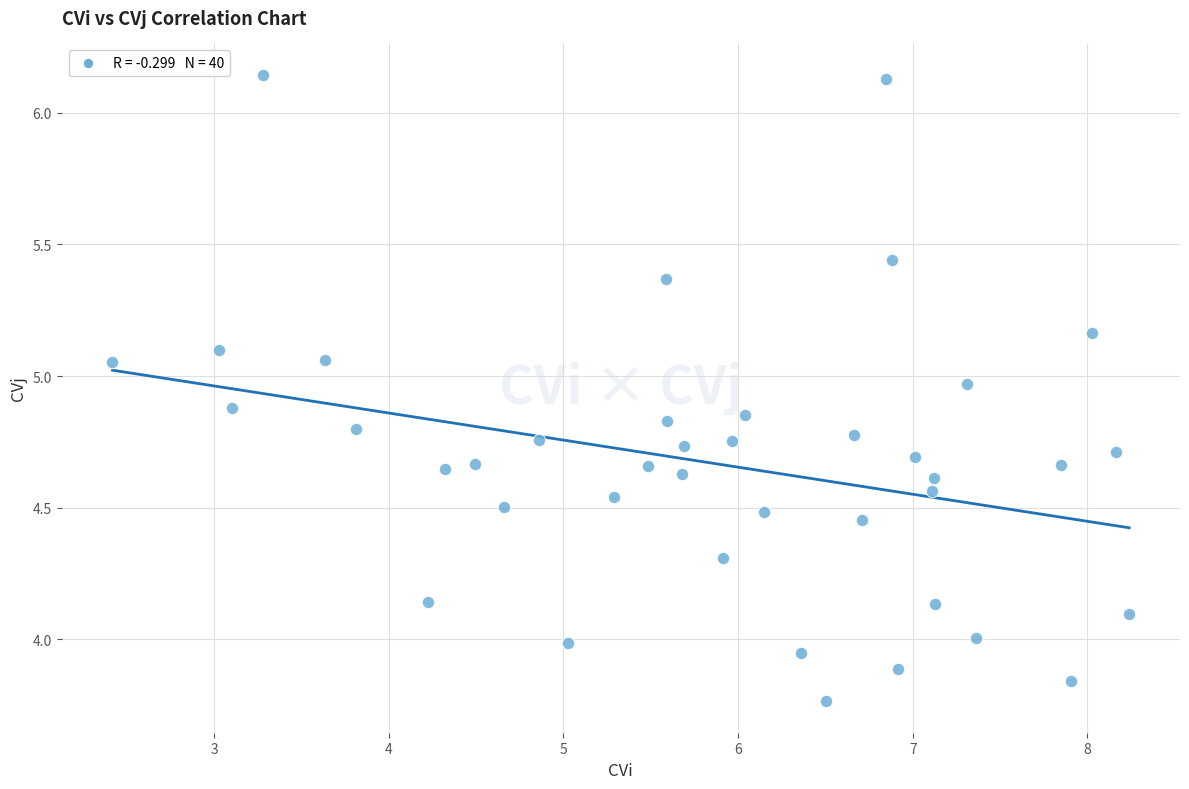

What is the range of X values (max minus min)?

5.8